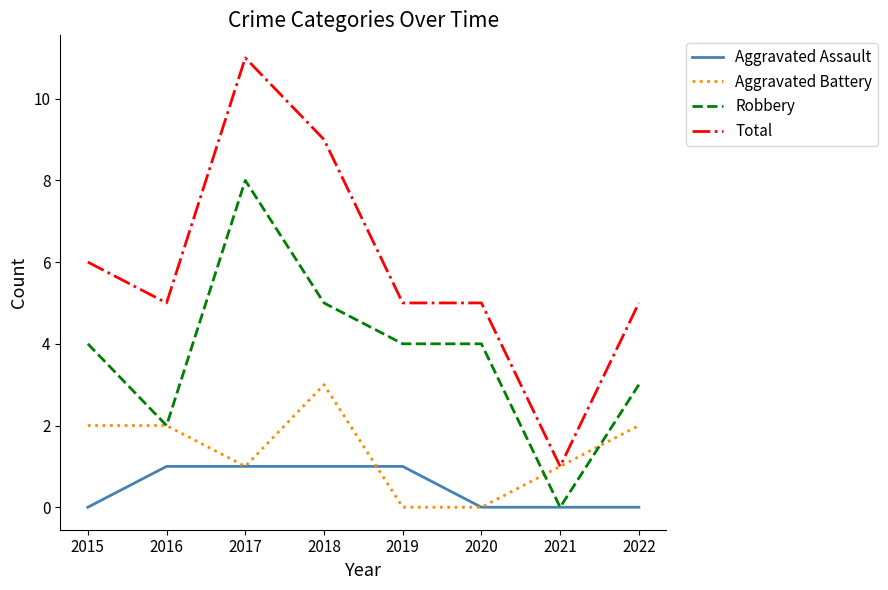

Which category has the lowest value in the Robbery series?

2021